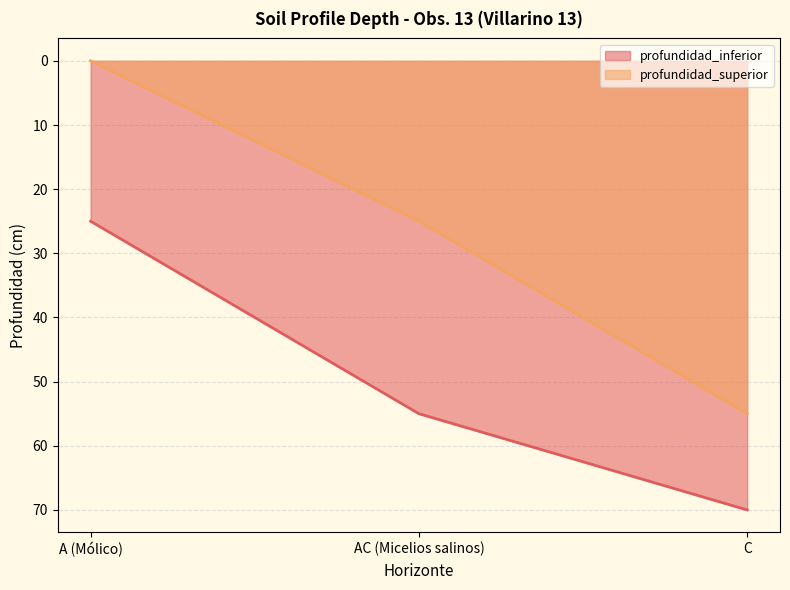

At which label is profundidad_inferior closest to 47?

AC (Micelios salinos)